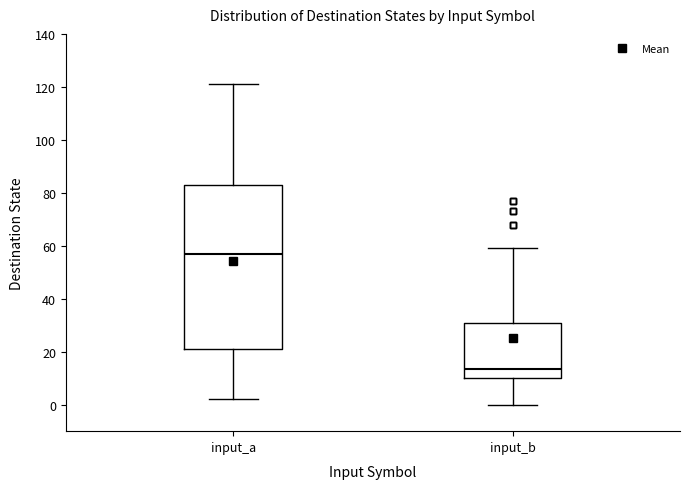

Where is the lower edge of the box for input_b on the y-axis? The values are not printed on the chart, so give them approximately, as read against the axis.

10